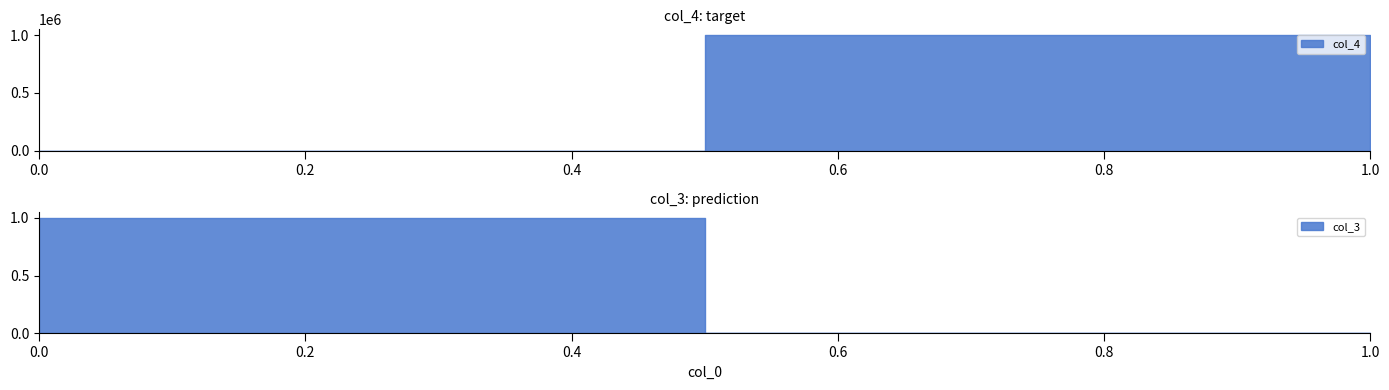

What is the maximum value for col_4?

1000000